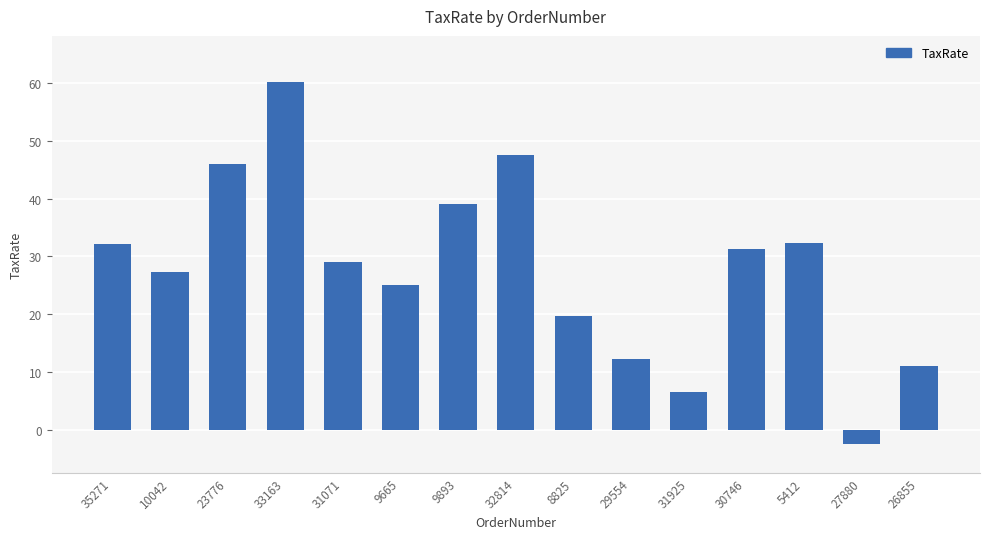

What position from the right is 9893?

9